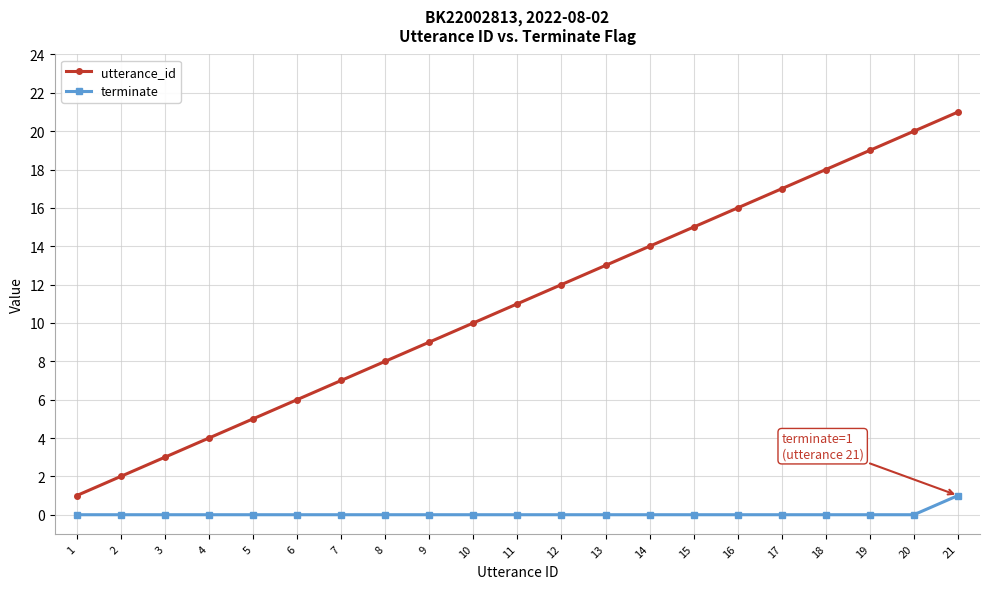

Reading left to right, transcribe all the data shown in this chart.

utterance_id: 1=1	2=2	3=3	4=4	5=5	6=6	7=7	8=8	9=9	10=10	11=11	12=12	13=13	14=14	15=15	16=16	17=17	18=18	19=19	20=20	21=21
terminate: 1=0	2=0	3=0	4=0	5=0	6=0	7=0	8=0	9=0	10=0	11=0	12=0	13=0	14=0	15=0	16=0	17=0	18=0	19=0	20=0	21=1